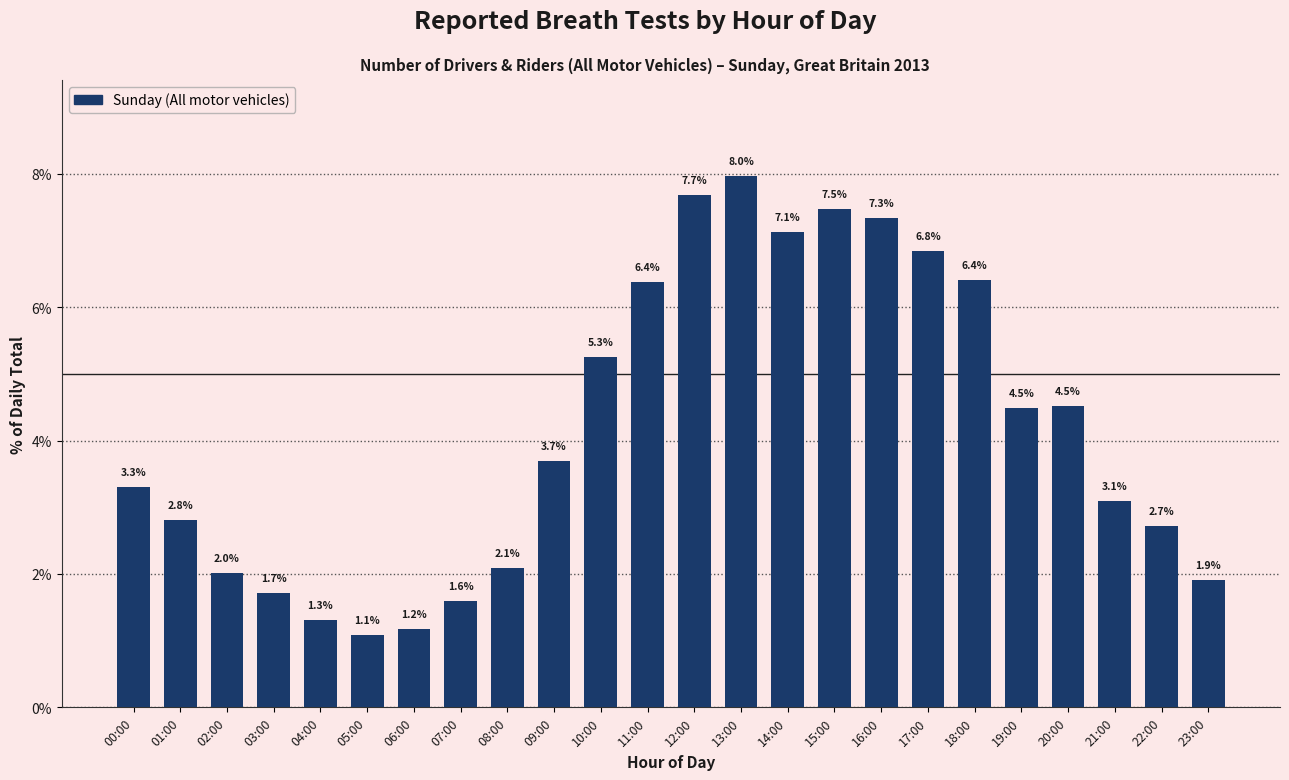

Reading left to right, extract all data points from this chart.

3.3	2.8	2.0	1.7	1.3	1.1	1.2	1.6	2.1	3.7	5.3	6.4	7.7	8.0	7.1	7.5	7.3	6.8	6.4	4.5	4.5	3.1	2.7	1.9